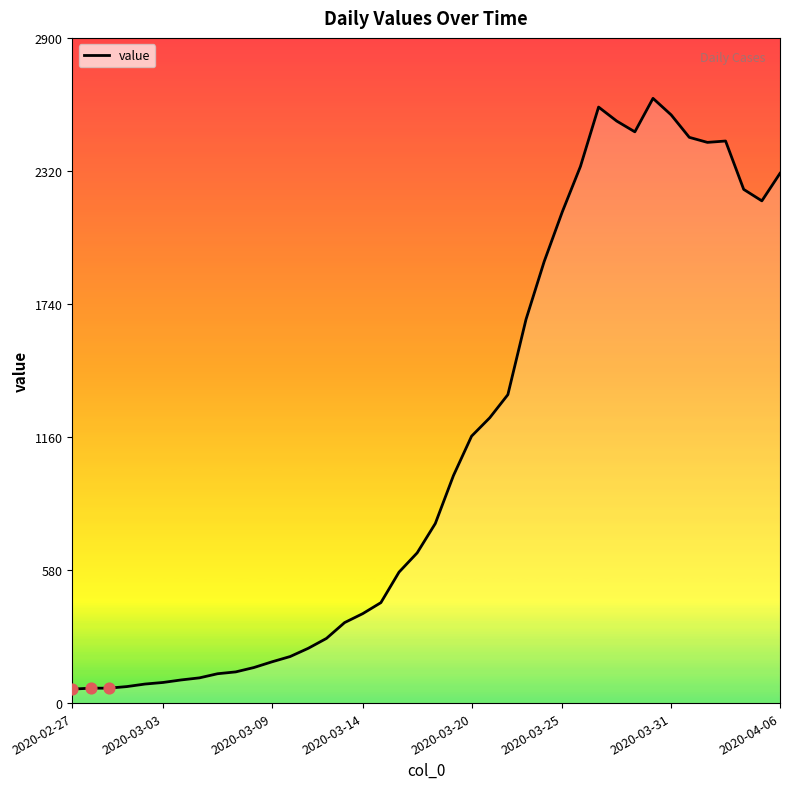

What is the smallest value displayed?

61